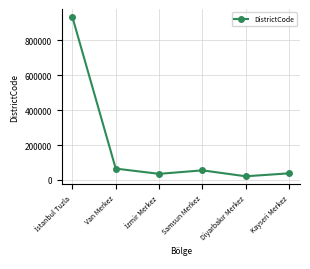

What is the value of the 4th point from the left?

55001